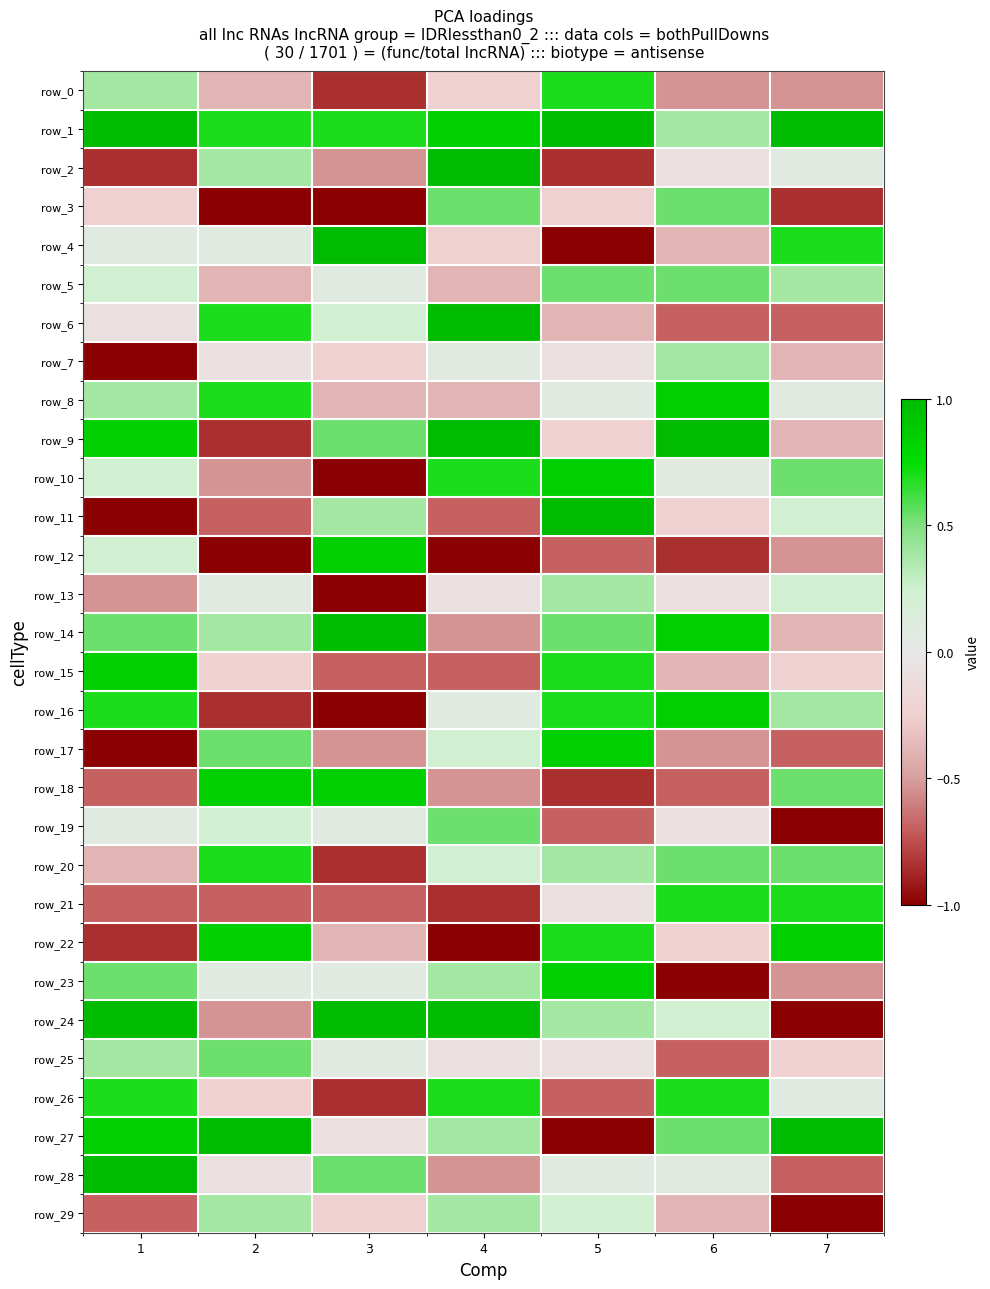

How many series are shown in this chart?

30